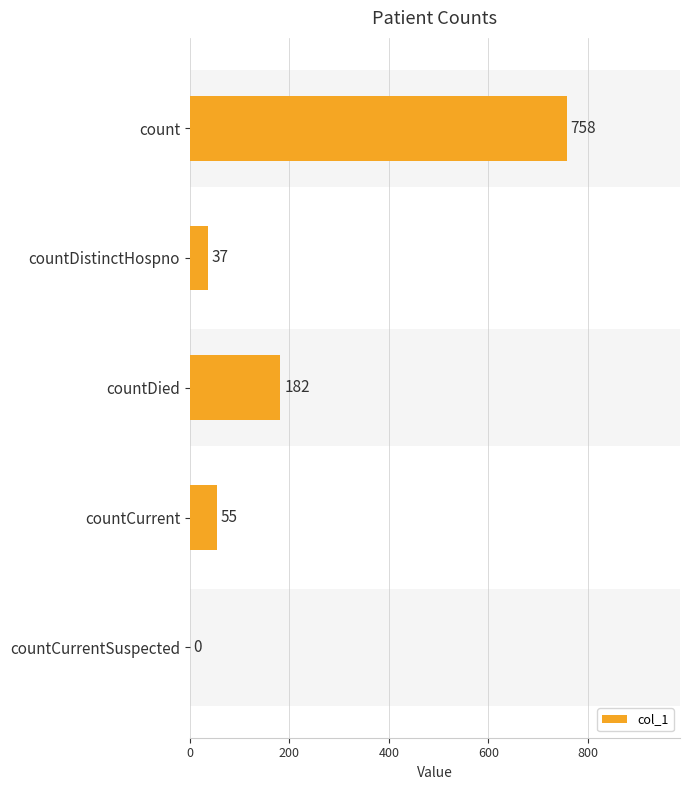

How many bars are there in total?

5